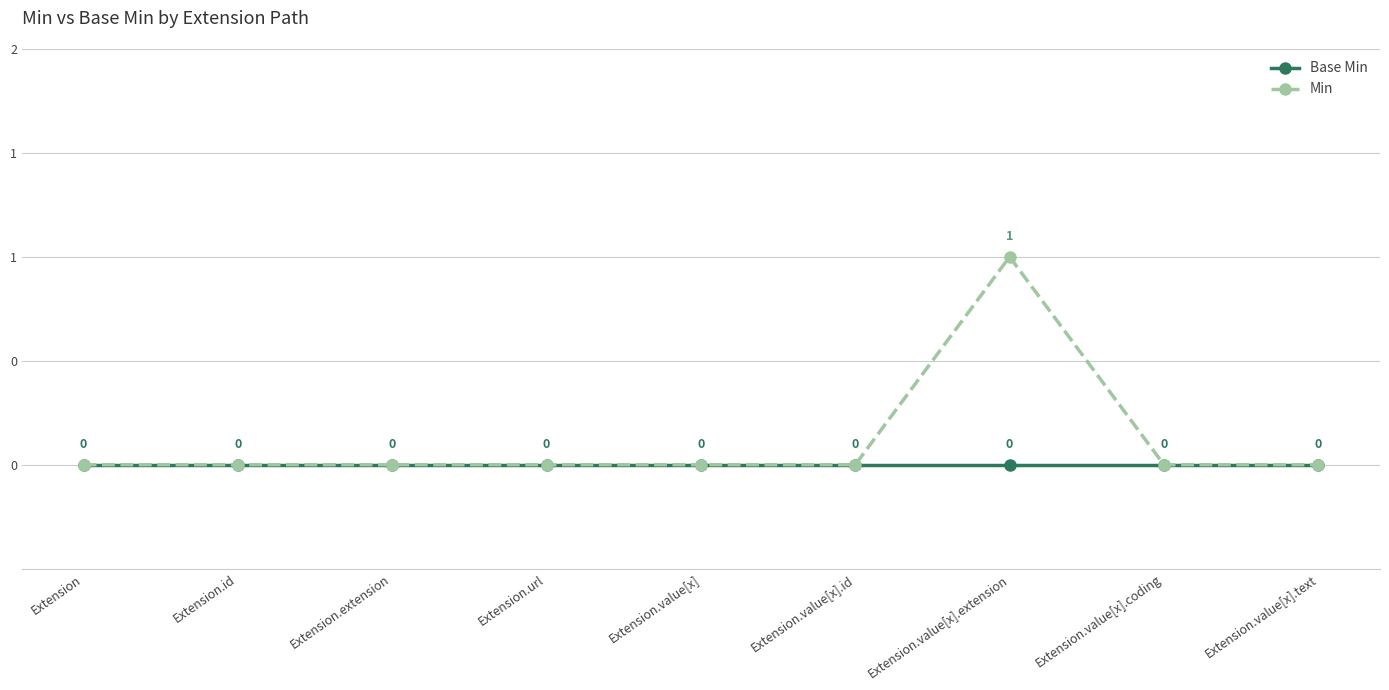

What are all the series names shown in the legend?

Base Min, Min